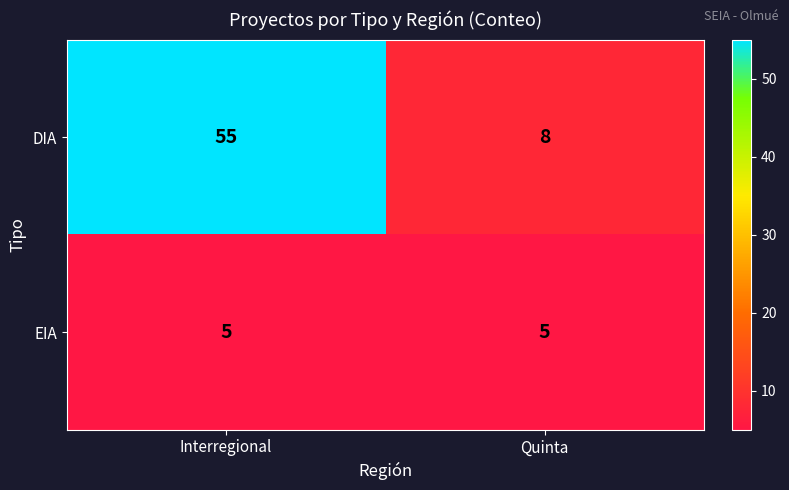

What is the spread (max minus min) of values at Interregional?

50